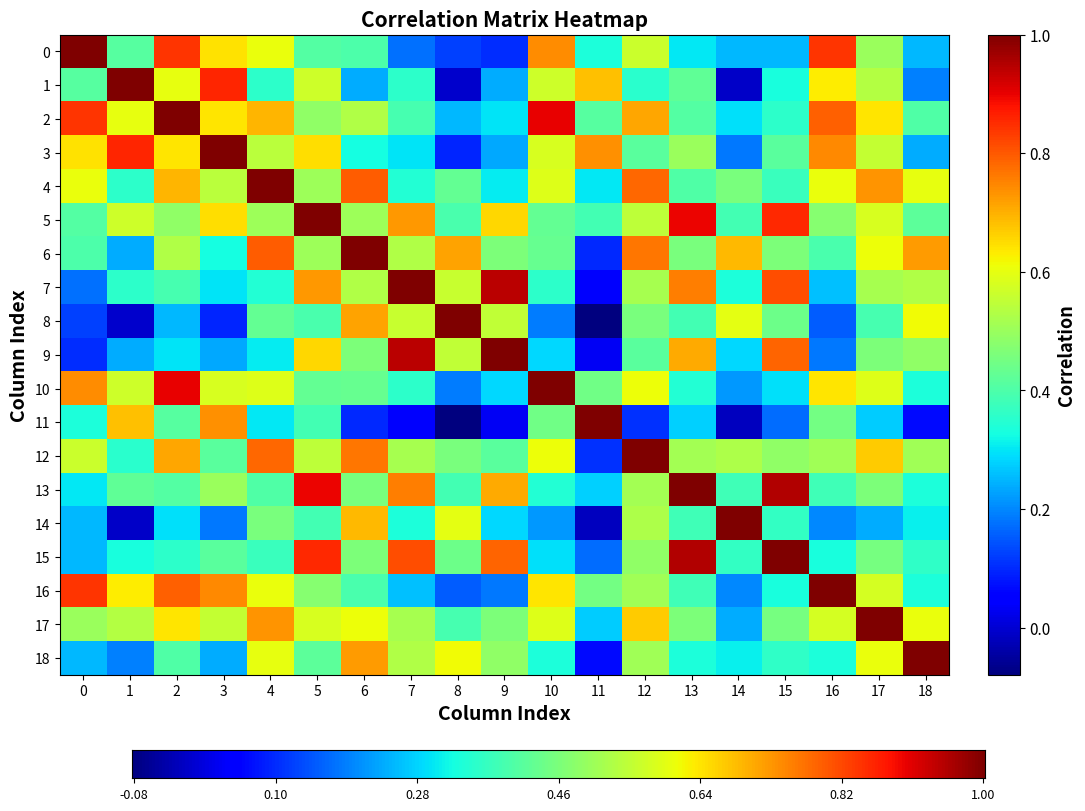

Reading right to left, extract all data points from this chart.

0: 0.2	0.5	0.8	0.3	0.3	0.3	0.6	0.3	0.7	0.1	0.1	0.2	0.4	0.4	0.6	0.6	0.8	0.4	1.0
1: 0.2	0.5	0.6	0.3	-0.0	0.4	0.4	0.7	0.6	0.2	-0.0	0.4	0.2	0.6	0.4	0.9	0.6	1.0	0.4
2: 0.4	0.6	0.8	0.4	0.3	0.4	0.7	0.4	0.9	0.3	0.3	0.4	0.5	0.5	0.7	0.6	1.0	0.6	0.8
3: 0.2	0.6	0.7	0.4	0.2	0.5	0.4	0.7	0.6	0.2	0.1	0.3	0.3	0.6	0.5	1.0	0.6	0.9	0.6
4: 0.6	0.7	0.6	0.4	0.5	0.4	0.8	0.3	0.6	0.3	0.4	0.3	0.8	0.5	1.0	0.5	0.7	0.4	0.6
5: 0.4	0.6	0.5	0.9	0.4	0.9	0.5	0.4	0.4	0.7	0.4	0.7	0.5	1.0	0.5	0.6	0.5	0.6	0.4
6: 0.7	0.6	0.4	0.5	0.7	0.5	0.8	0.1	0.4	0.5	0.7	0.5	1.0	0.5	0.8	0.3	0.5	0.2	0.4
7: 0.5	0.5	0.3	0.8	0.3	0.8	0.5	0.0	0.4	0.9	0.6	1.0	0.5	0.7	0.3	0.3	0.4	0.4	0.2
8: 0.6	0.4	0.2	0.4	0.6	0.4	0.5	-0.1	0.2	0.6	1.0	0.6	0.7	0.4	0.4	0.1	0.3	-0.0	0.1
9: 0.5	0.5	0.2	0.8	0.3	0.7	0.4	0.0	0.3	1.0	0.6	0.9	0.5	0.7	0.3	0.2	0.3	0.2	0.1
10: 0.3	0.6	0.6	0.3	0.2	0.3	0.6	0.4	1.0	0.3	0.2	0.4	0.4	0.4	0.6	0.6	0.9	0.6	0.7
11: 0.1	0.3	0.5	0.2	-0.0	0.3	0.1	1.0	0.4	0.0	-0.1	0.0	0.1	0.4	0.3	0.7	0.4	0.7	0.3
12: 0.5	0.7	0.5	0.5	0.5	0.5	1.0	0.1	0.6	0.4	0.5	0.5	0.8	0.5	0.8	0.4	0.7	0.4	0.6
13: 0.3	0.5	0.4	1.0	0.4	1.0	0.5	0.3	0.3	0.7	0.4	0.8	0.5	0.9	0.4	0.5	0.4	0.4	0.3
14: 0.3	0.2	0.2	0.4	1.0	0.4	0.5	-0.0	0.2	0.3	0.6	0.3	0.7	0.4	0.5	0.2	0.3	-0.0	0.3
15: 0.4	0.5	0.3	1.0	0.4	1.0	0.5	0.2	0.3	0.8	0.4	0.8	0.5	0.9	0.4	0.4	0.4	0.3	0.3
16: 0.3	0.6	1.0	0.3	0.2	0.4	0.5	0.5	0.6	0.2	0.2	0.3	0.4	0.5	0.6	0.7	0.8	0.6	0.8
17: 0.6	1.0	0.6	0.5	0.2	0.5	0.7	0.3	0.6	0.5	0.4	0.5	0.6	0.6	0.7	0.6	0.6	0.5	0.5
18: 1.0	0.6	0.3	0.4	0.3	0.3	0.5	0.1	0.3	0.5	0.6	0.5	0.7	0.4	0.6	0.2	0.4	0.2	0.2